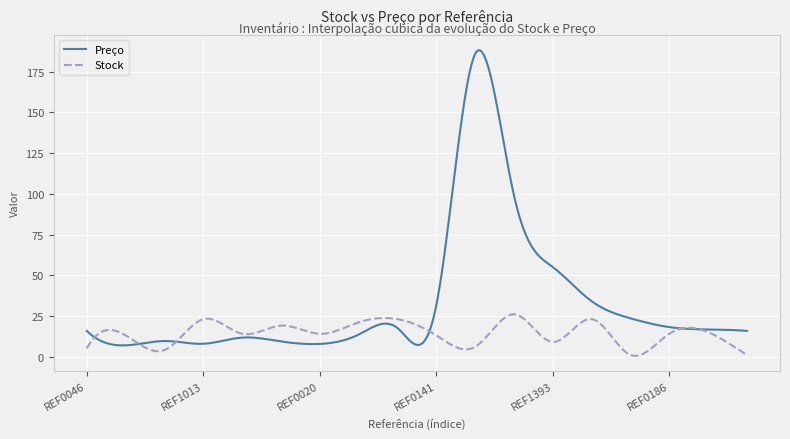

Which series has the largest total across all categories?

Preço